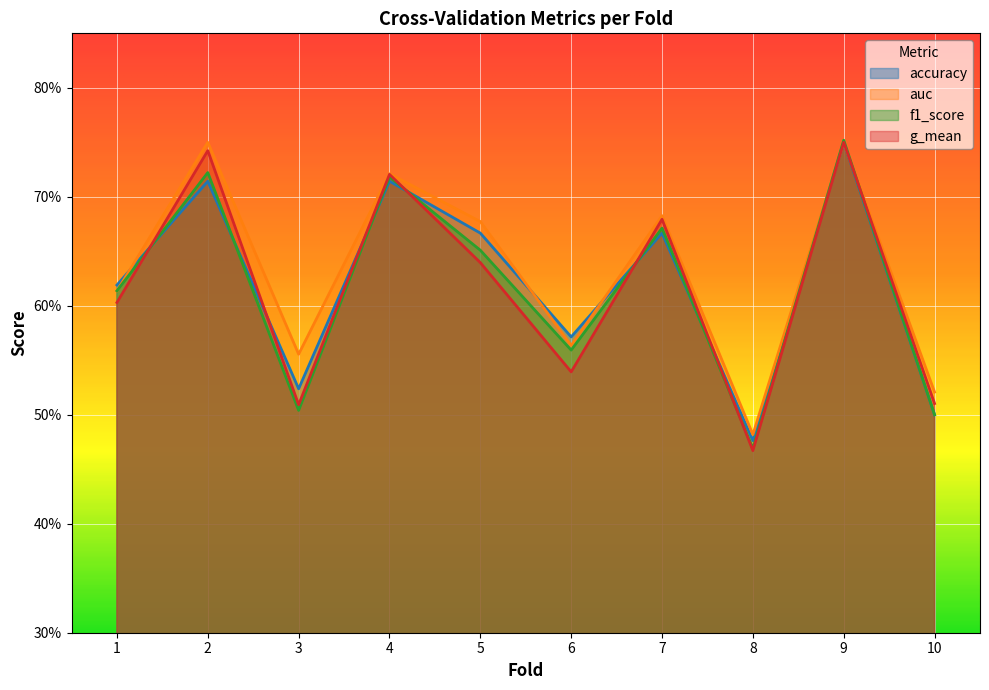

Which category has the lowest value across all series?

8